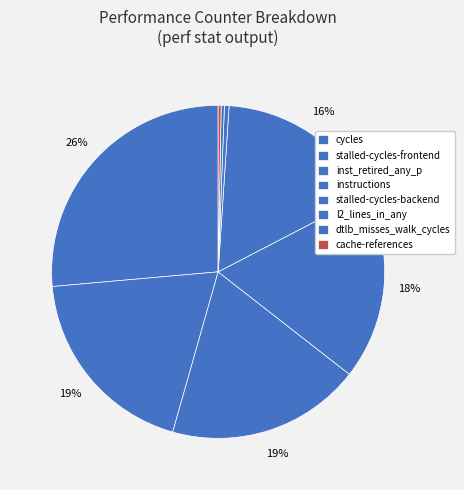

Count the number of slices in the pie.

8